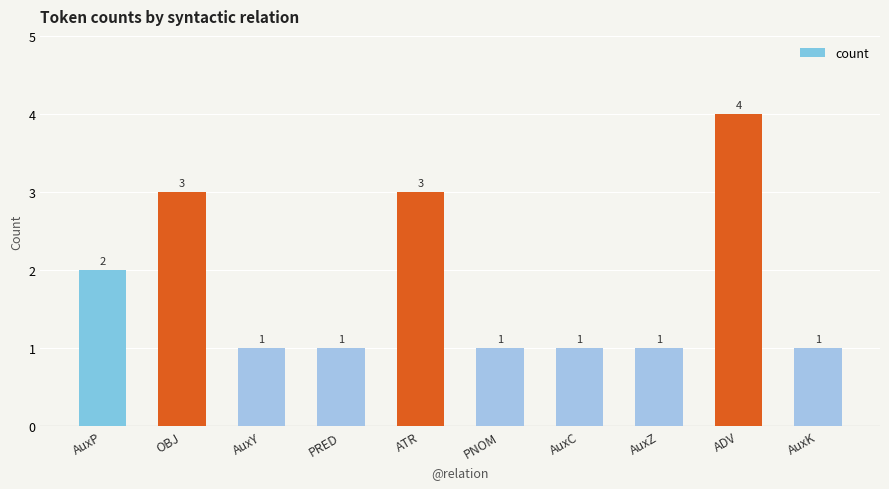

What is the maximum value shown in the chart?

4